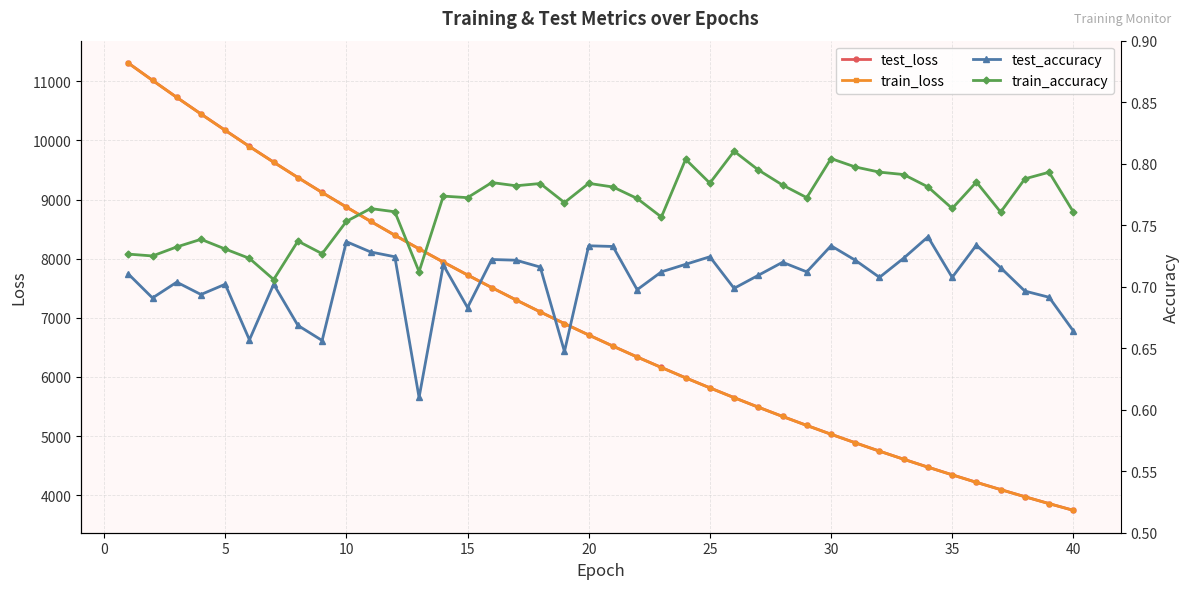

How many train_accuracy values are between 0 and 1?

40